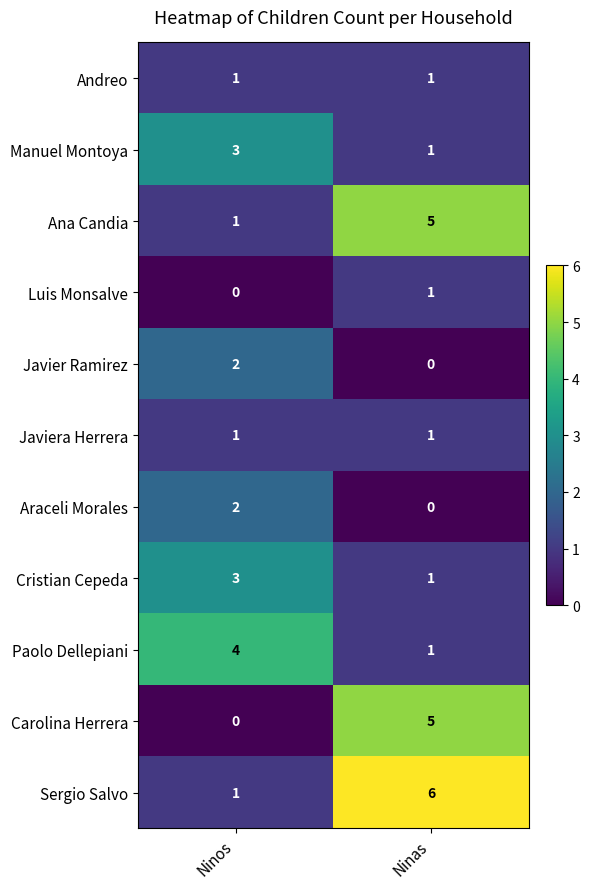

Which category has the highest value across all series?

Ninas